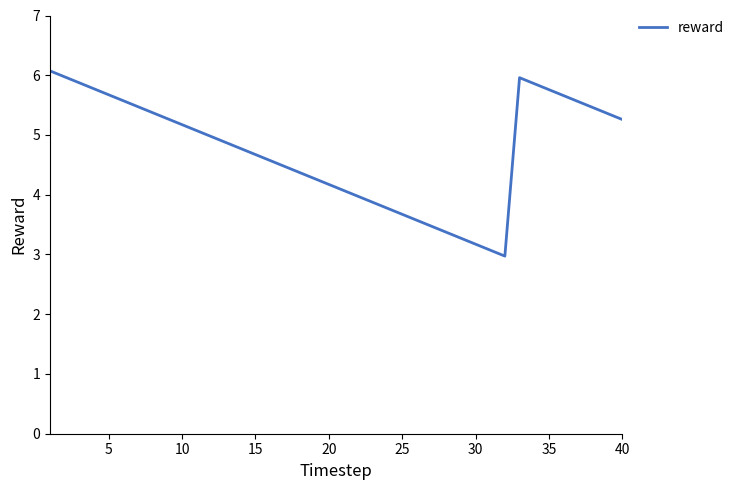

What is the difference between the maximum and minimum values?

3.1